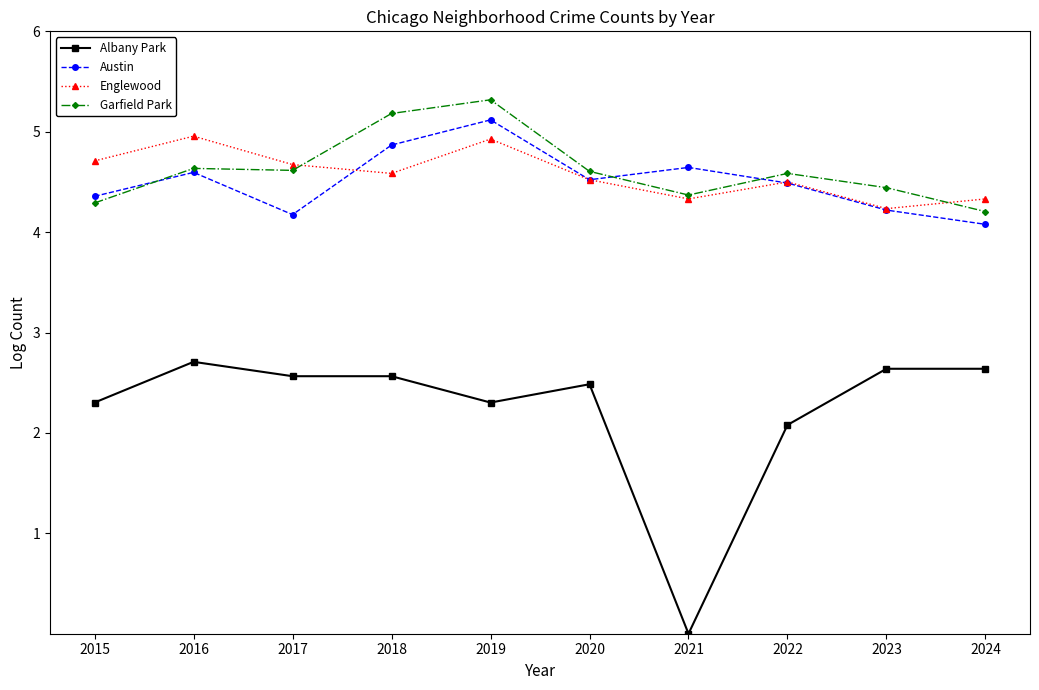

Does the chart have visible grid lines?

No